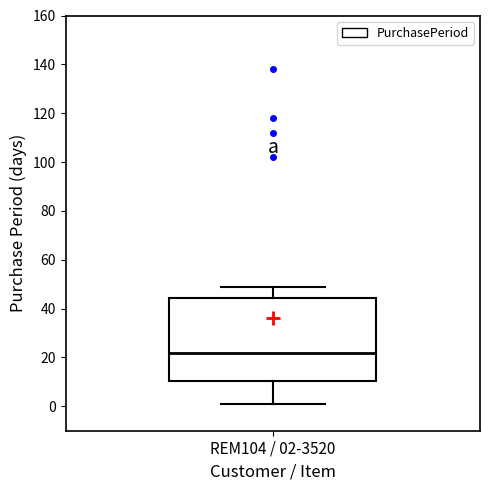

Where does the median line of the box for REM104 / 02-3520 sit on the y-axis? The values are not printed on the chart, so give them approximately, as read against the axis.

22